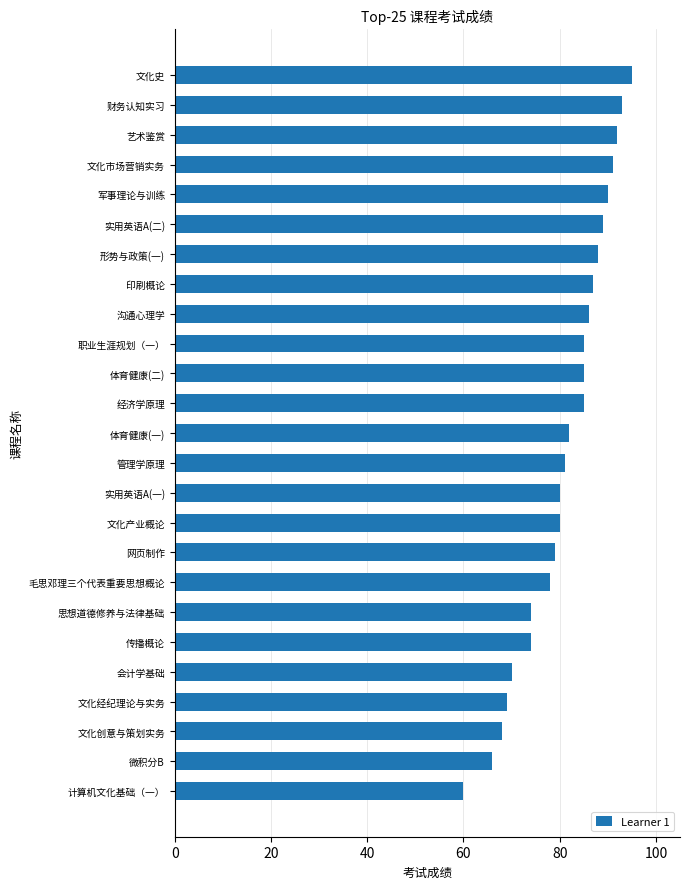

Reading bottom to top, transcribe all the data shown in this chart.

60	66	68	69	70	74	74	78	79	80	80	81	82	85	85	85	86	87	88	89	90	91	92	93	95